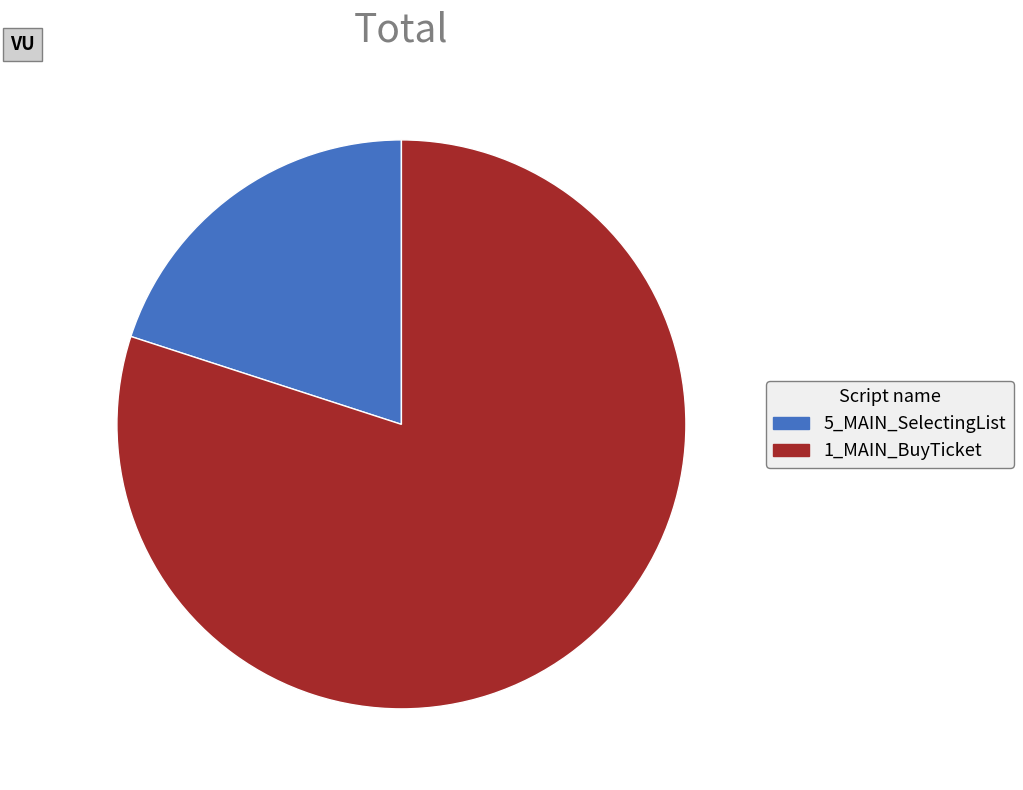

Combined, do 1_MAIN_BuyTicket and 5_MAIN_SelectingList account for over 50%?

Yes